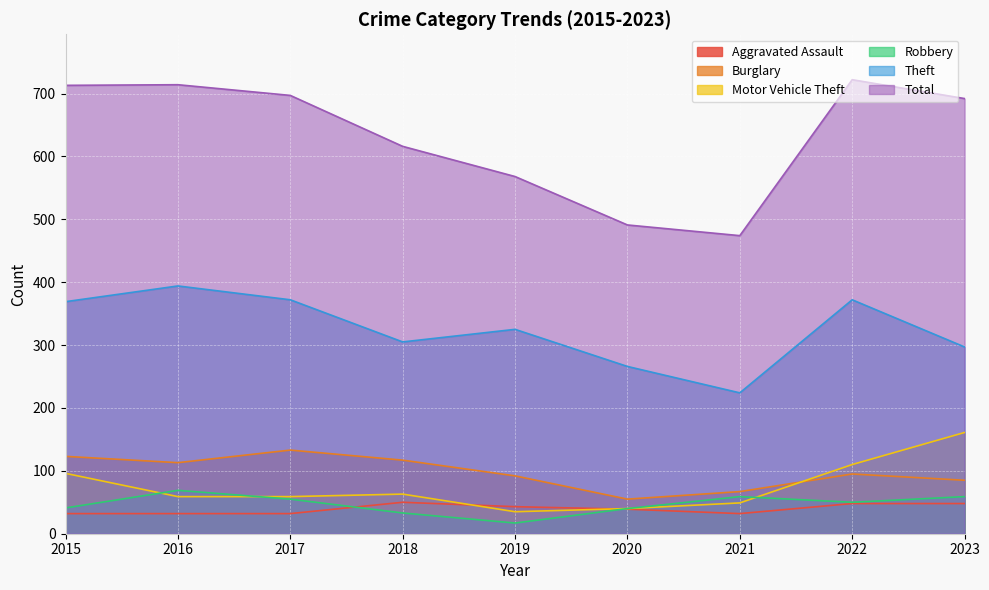

At which label is Burglary closest to 94?

2022